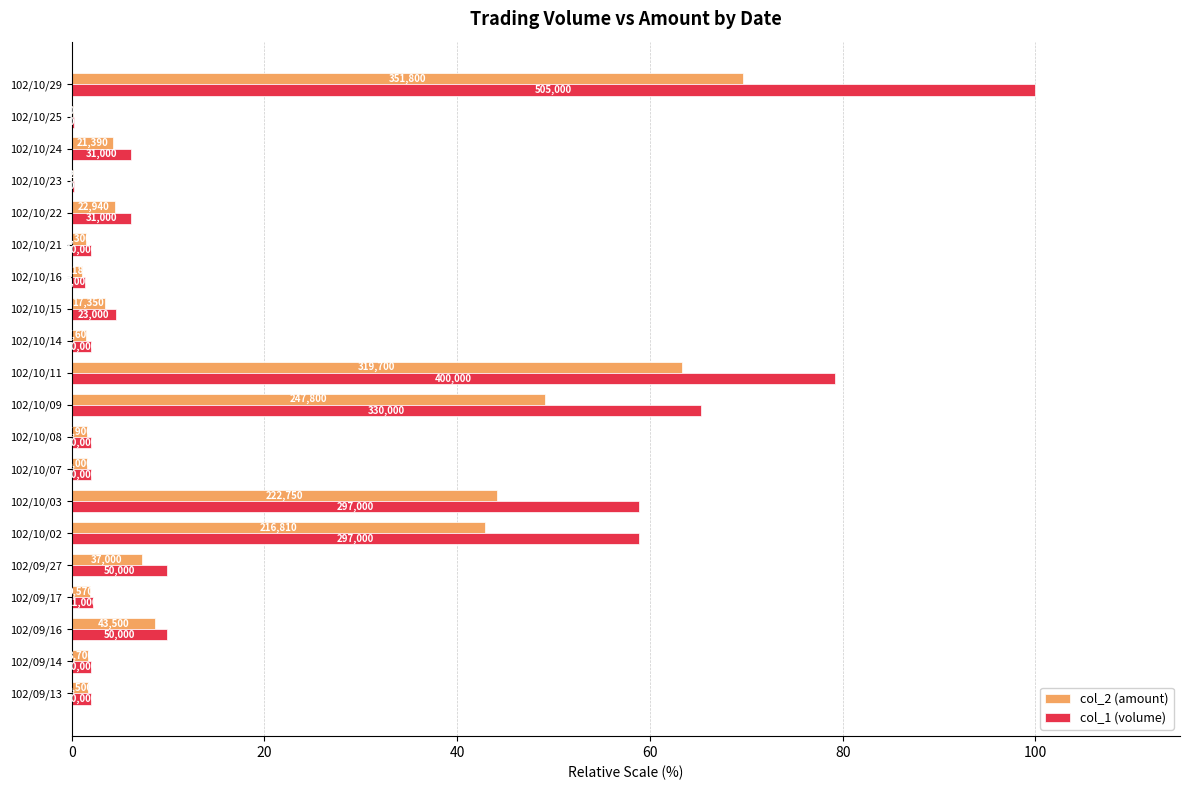

What are all the series names shown in the legend?

col_2 (amount), col_1 (volume)